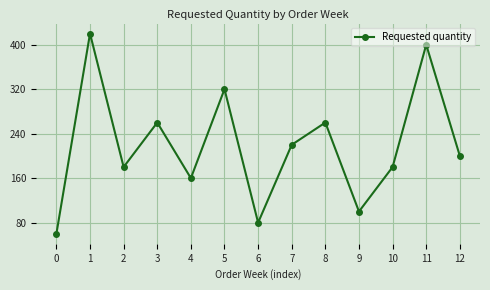

The value at 1 is 420. True or false?

True